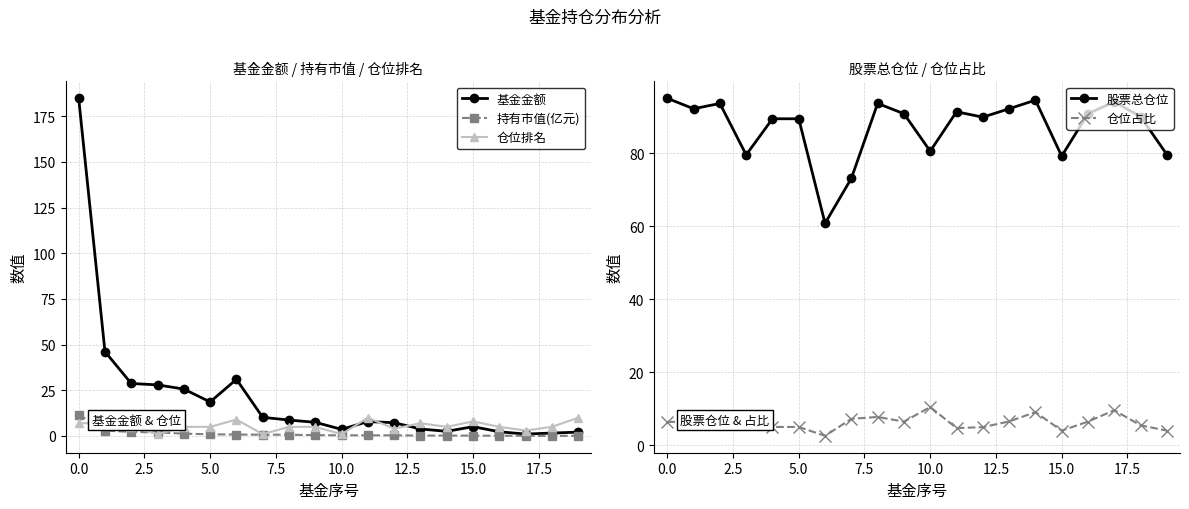

True or false: 股票总仓位 and 仓位占比 cross at least once.

False